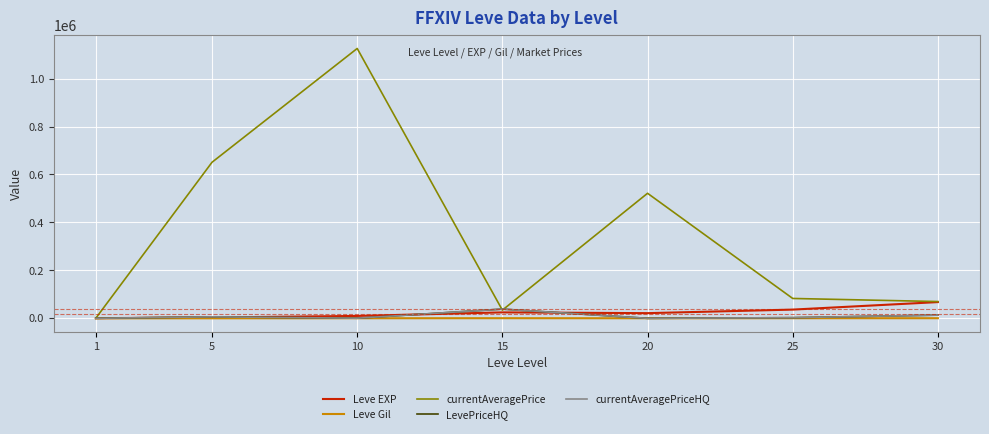

List the labels in order of LevePriceHQ value, largest first.

15, 30, 5, 25, 10, 1, 20